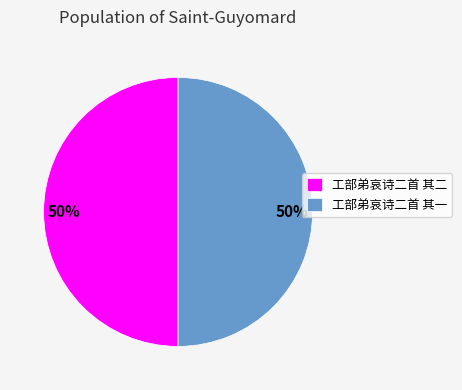

To the nearest percent, what portion does 工部弟哀诗二首 其一 represent?

50%